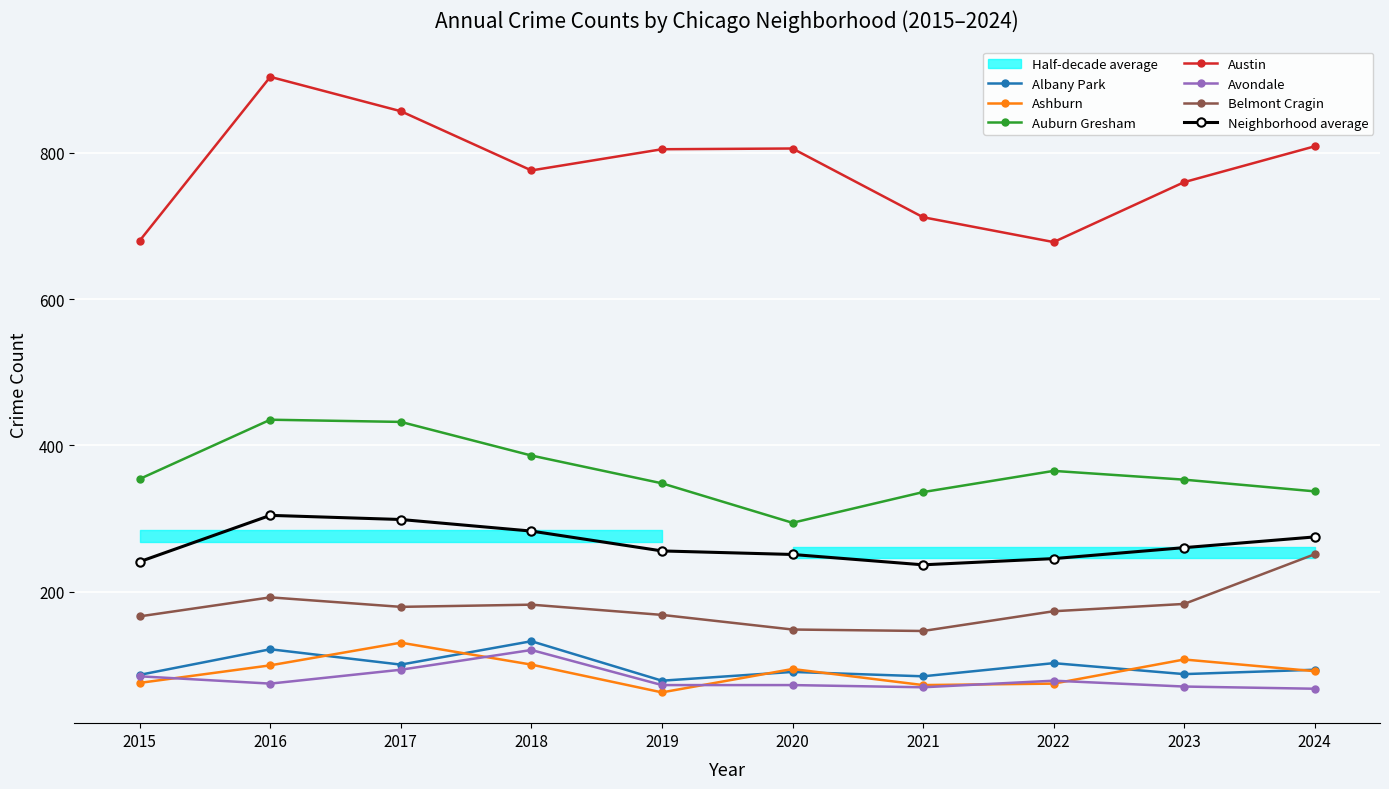

Between 2023 and 2024, which is larger?

2024